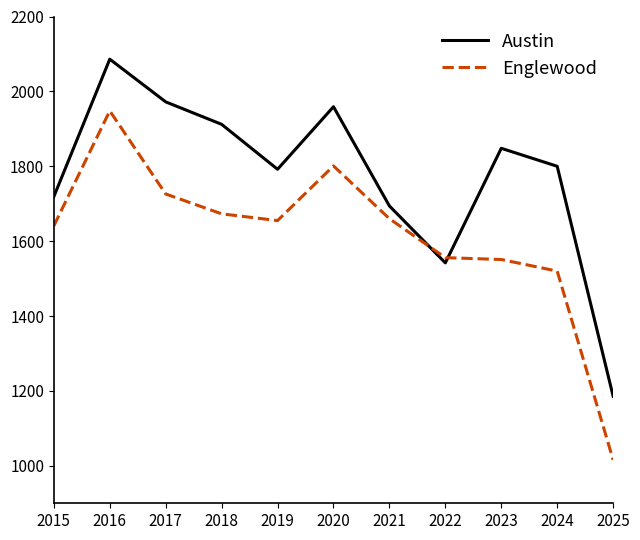

Is it true that Austin equals 2209 at 2022?

False